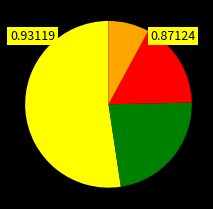

Is there any slice that represents more than half of the pie?

Yes